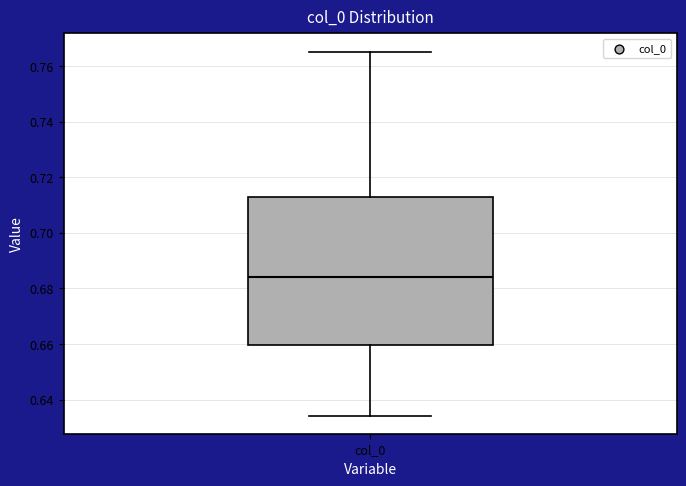

Where is the lower edge of the box for col_0 on the y-axis? The values are not printed on the chart, so give them approximately, as read against the axis.

0.660